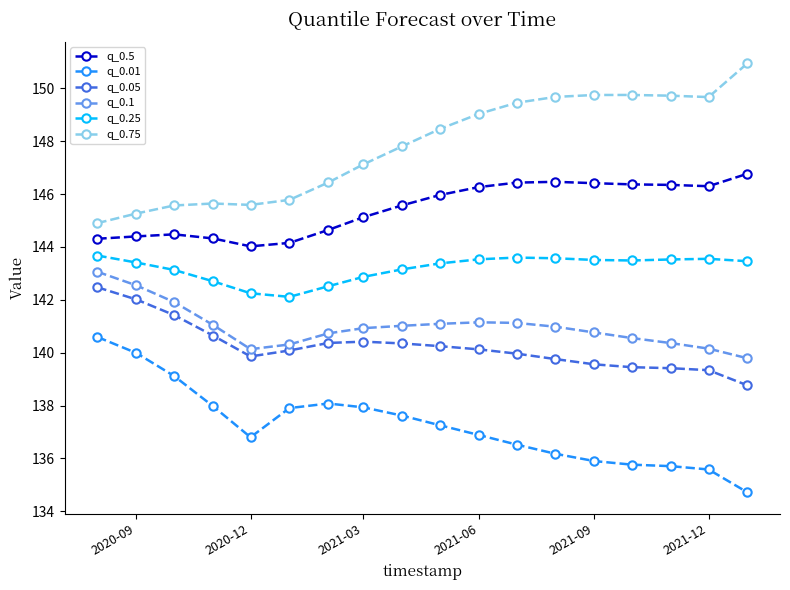

True or false: q_0.25 and q_0.5 cross at least once.

False